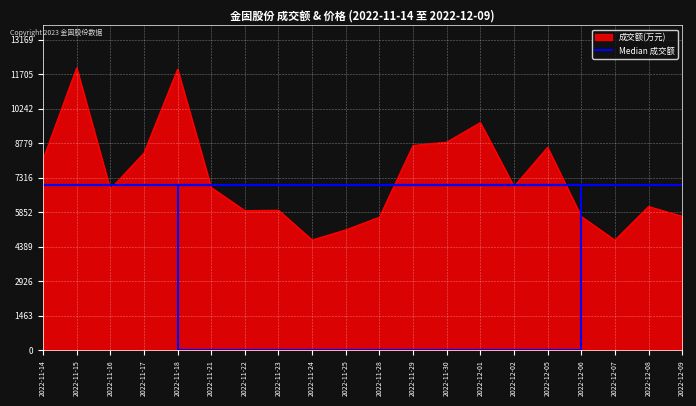

Reading right to left, list all the values displayed in this chart.

2022-12-09=5684	2022-12-08=6096	2022-12-07=4671	2022-12-06=5677	2022-12-05=8604	2022-12-02=6947	2022-12-01=9653	2022-11-30=8824	2022-11-29=8684	2022-11-28=5644	2022-11-25=5106	2022-11-24=4678	2022-11-23=5939	2022-11-22=5922	2022-11-21=6903	2022-11-18=11916	2022-11-17=8361	2022-11-16=6833	2022-11-15=11972	2022-11-14=8098